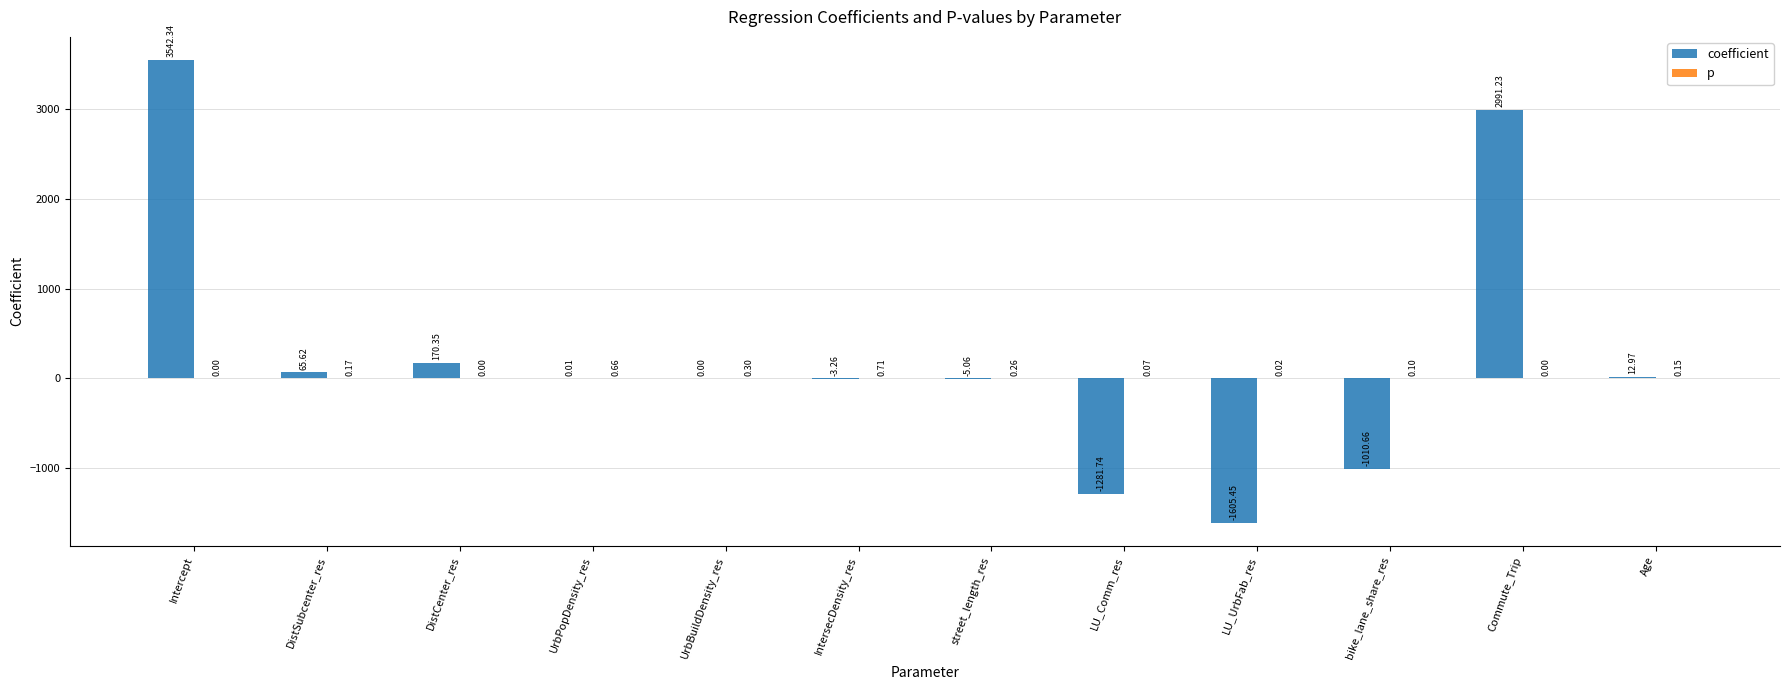

Where is coefficient nearest to the value 968?

DistCenter_res